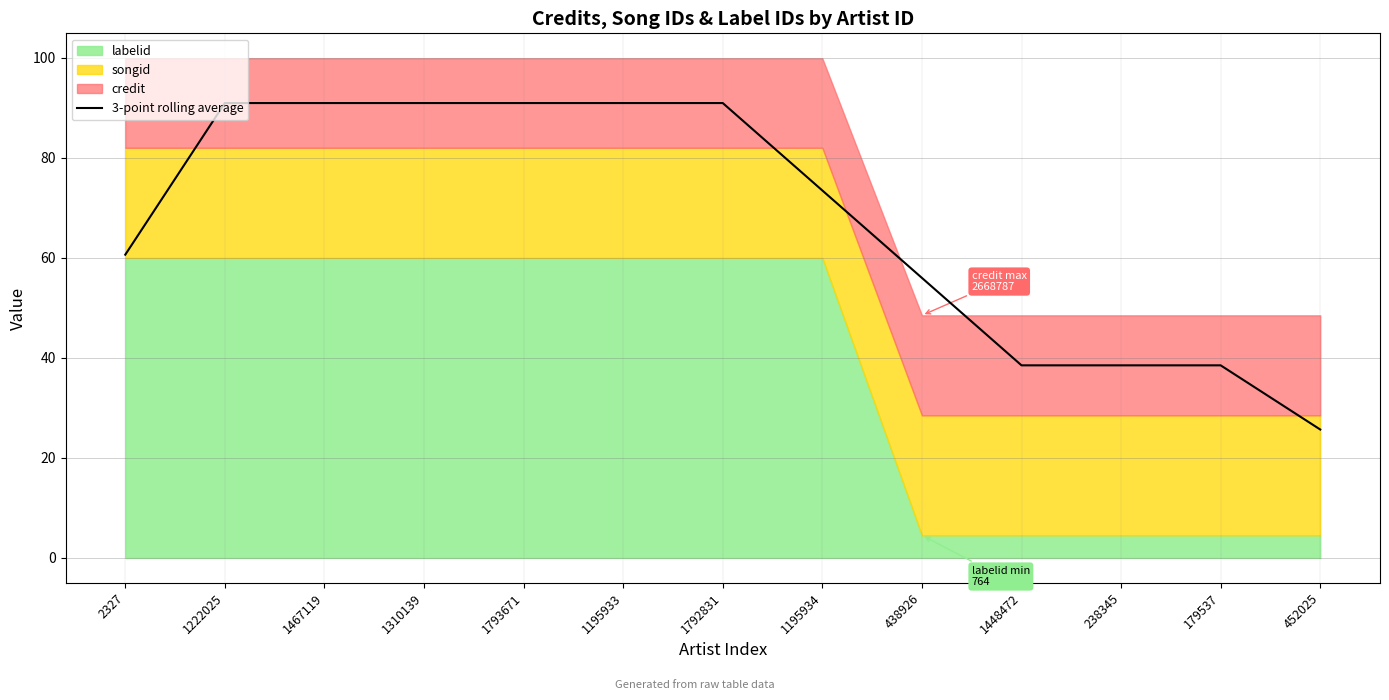

What value does the data have at 1195934?

73.5